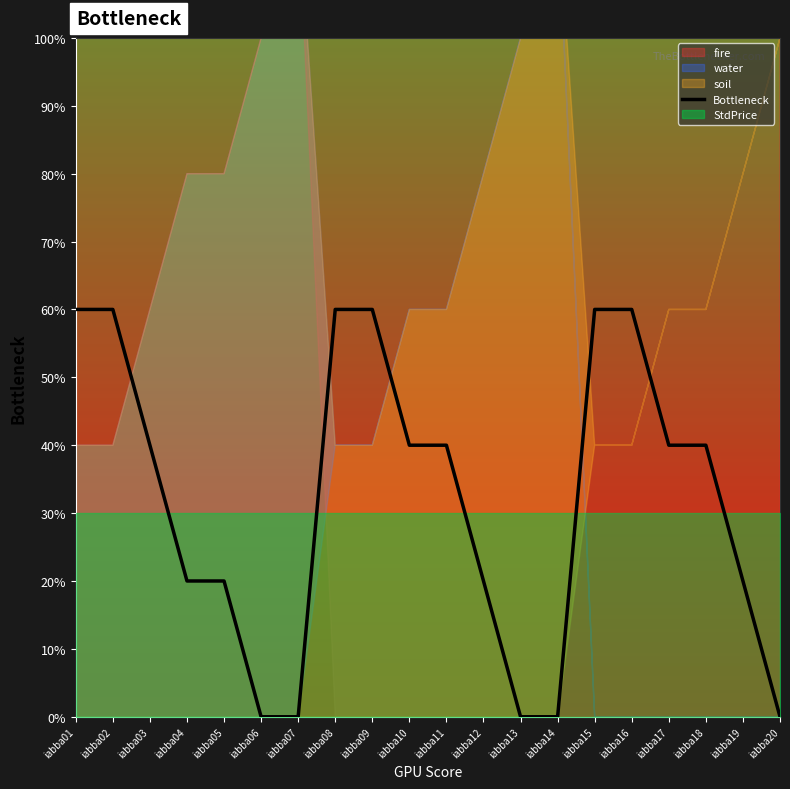

List the labels in order of value, smallest first.

iabba06, iabba07, iabba13, iabba14, iabba20, iabba04, iabba05, iabba12, iabba19, iabba03, iabba10, iabba11, iabba17, iabba18, iabba01, iabba02, iabba08, iabba09, iabba15, iabba16